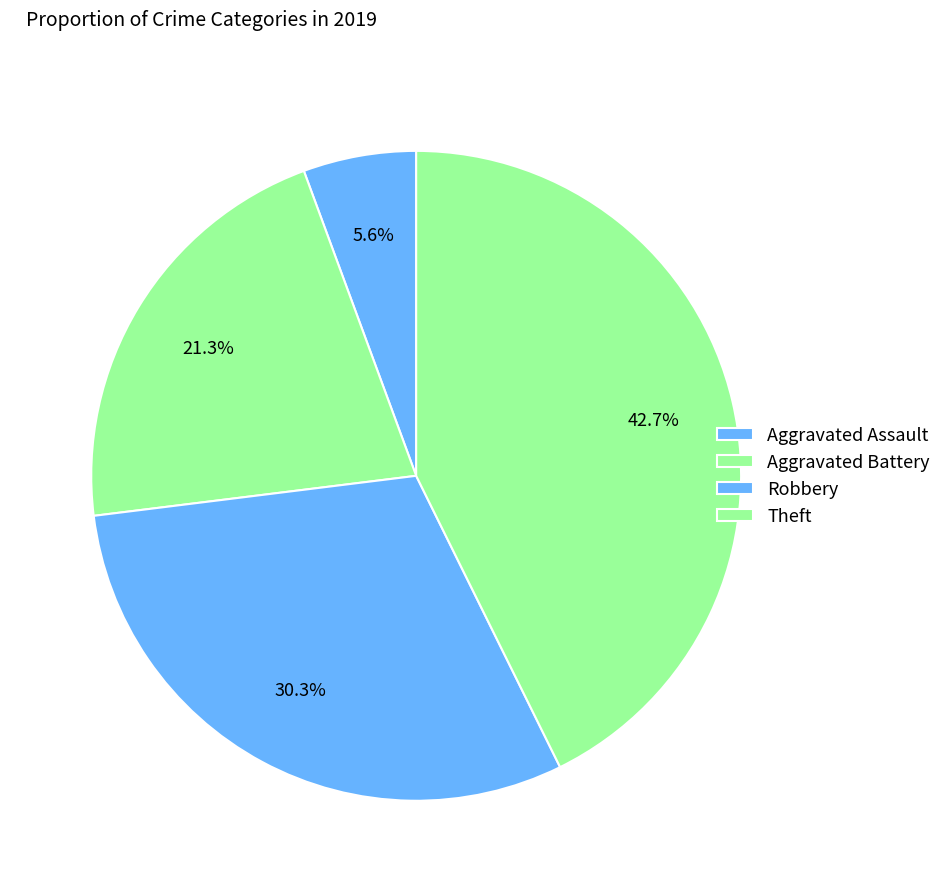

What percentage is the Aggravated Battery slice, to the nearest percent?

21%